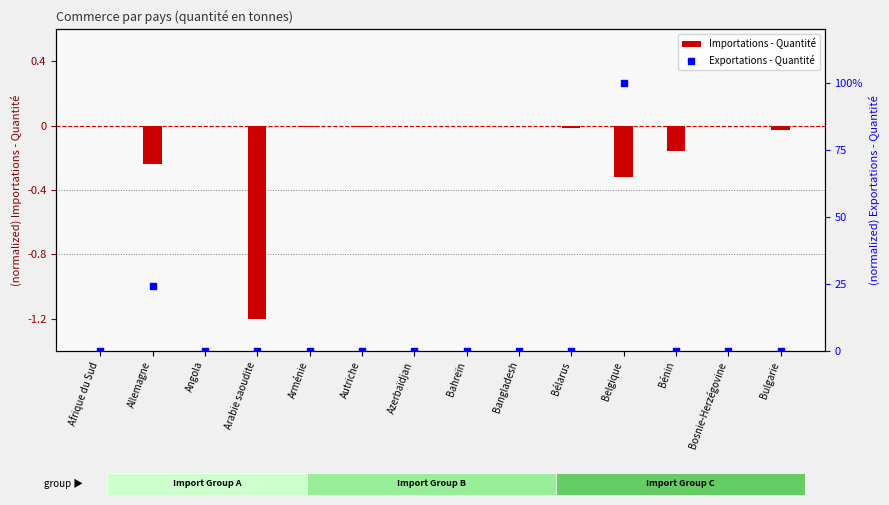

Which series contains the lowest Y value?

Importations - Quantité